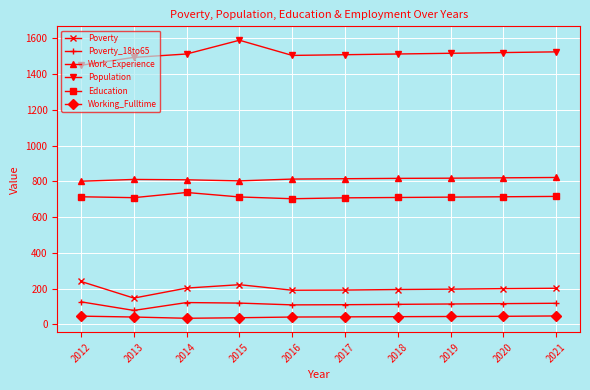

What is the spread (max minus min) of values at 2018?

1470